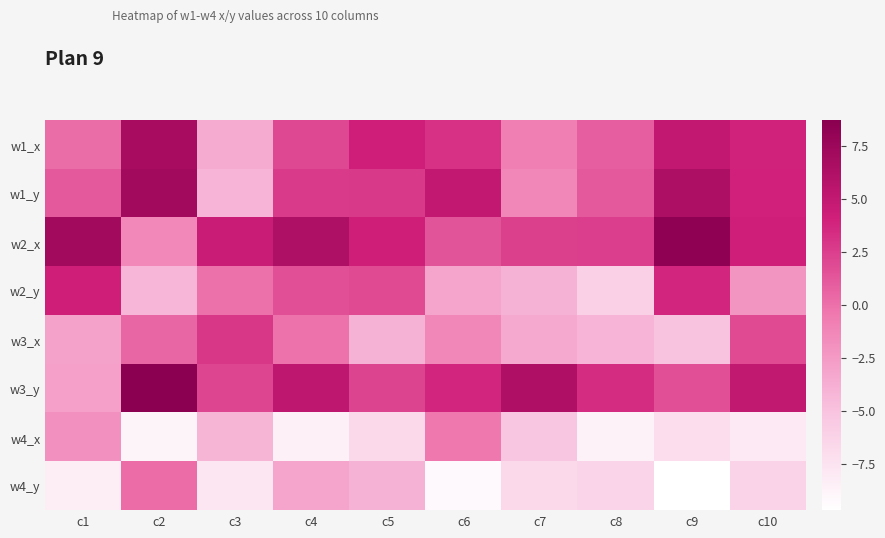

List the series in order of their peak value, highest first.

w3_y, w2_x, w1_y, w1_x, w2_y, w3_x, w4_y, w4_x